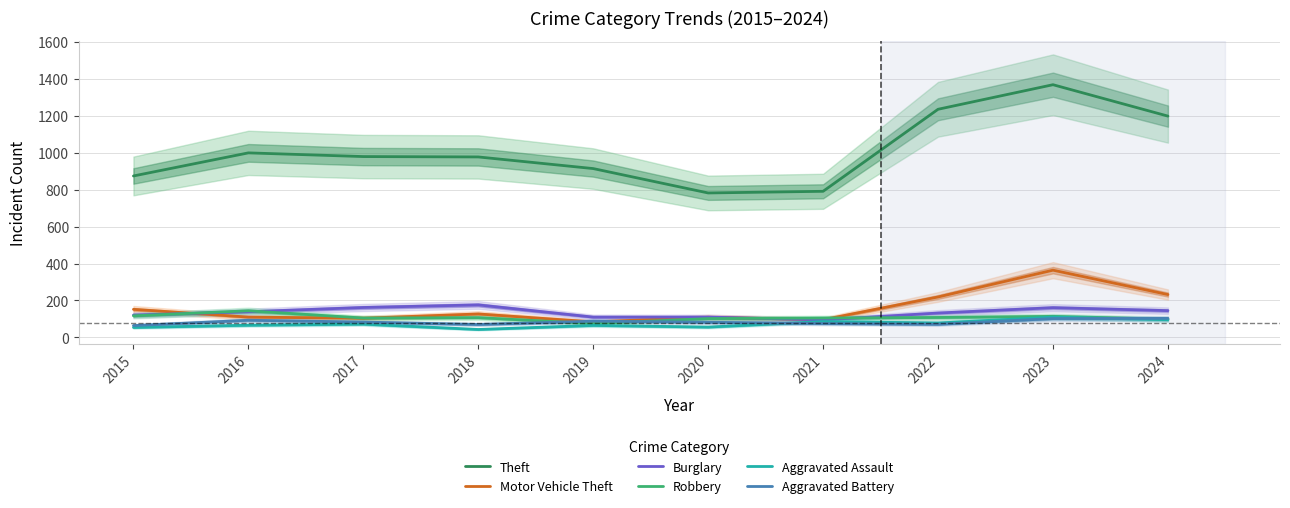

Reading left to right, list all the values displayed in this chart.

Theft: 874	999	979	977	914	782	791	1235	1368	1198
Motor Vehicle Theft: 152	110	104	127	84	109	96	219	364	232
Burglary: 121	139	162	176	110	110	95	132	161	145
Robbery: 117	144	105	107	75	102	105	108	114	99
Aggravated Assault: 54	66	72	43	65	56	86	78	110	96
Aggravated Battery: 64	93	83	70	88	82	75	71	102	103